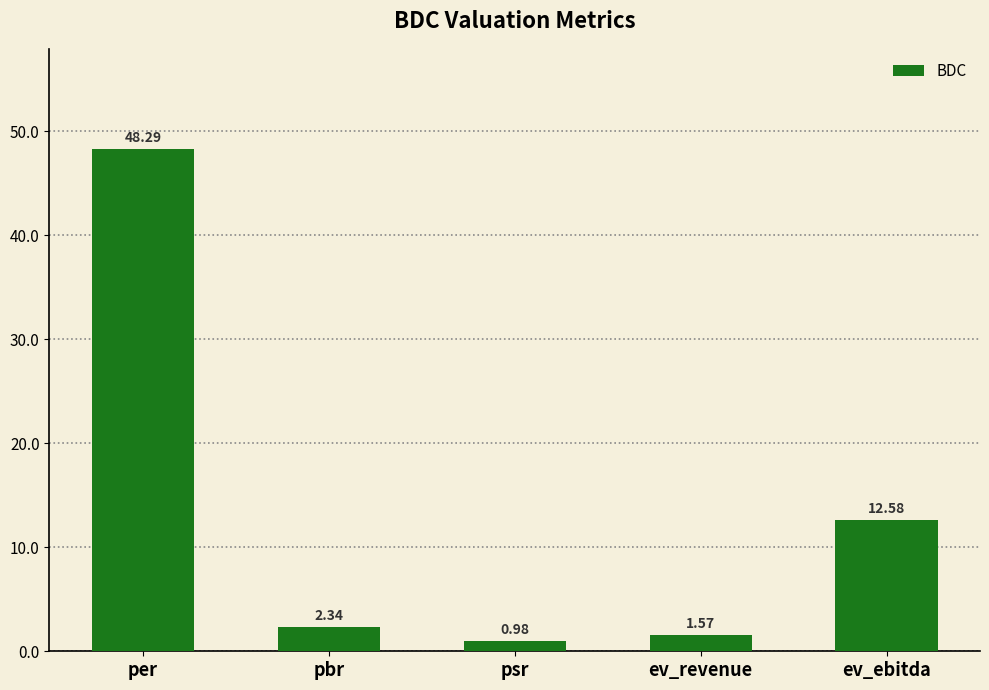

At which label is the value closest to 24?

ev_ebitda